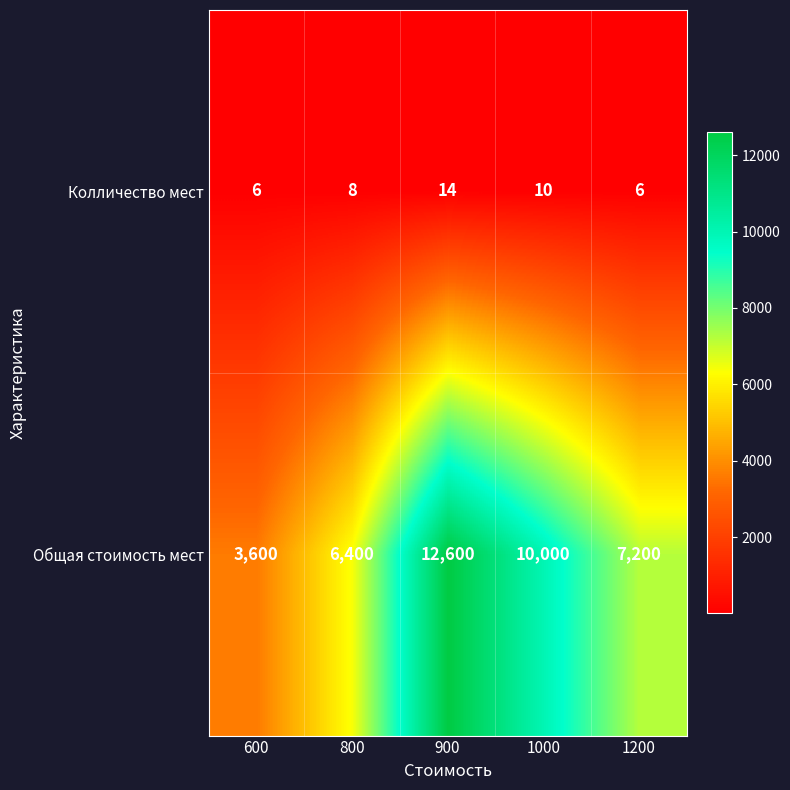

True or false: Колличество мест has a value of 18 at 1000.

False